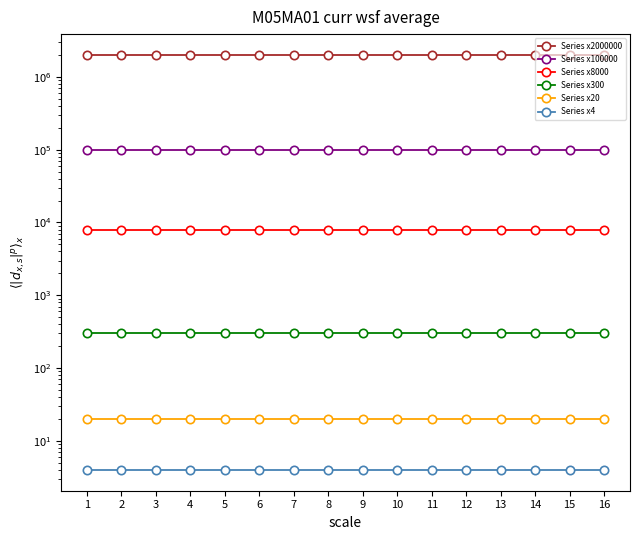

At which category is the sum across all series the highest?

1